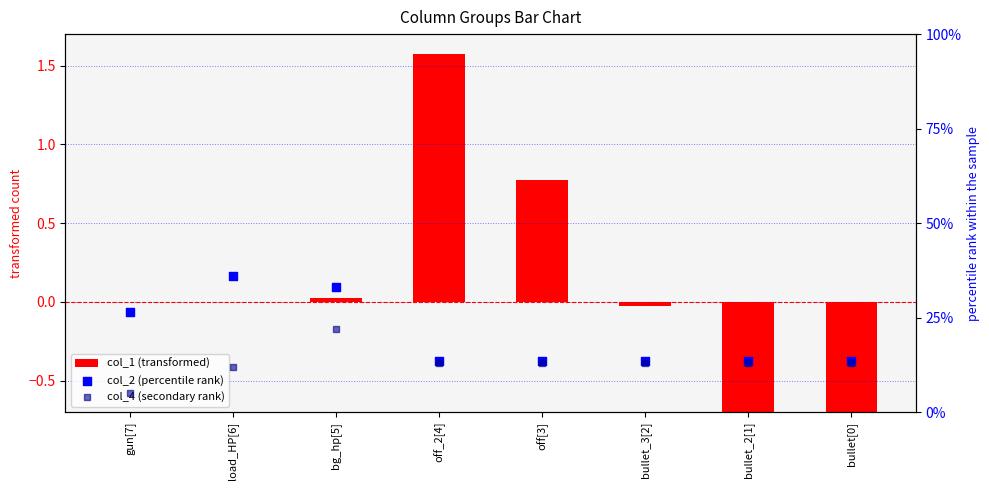

At how many categories does at least one series exceed 1?

1